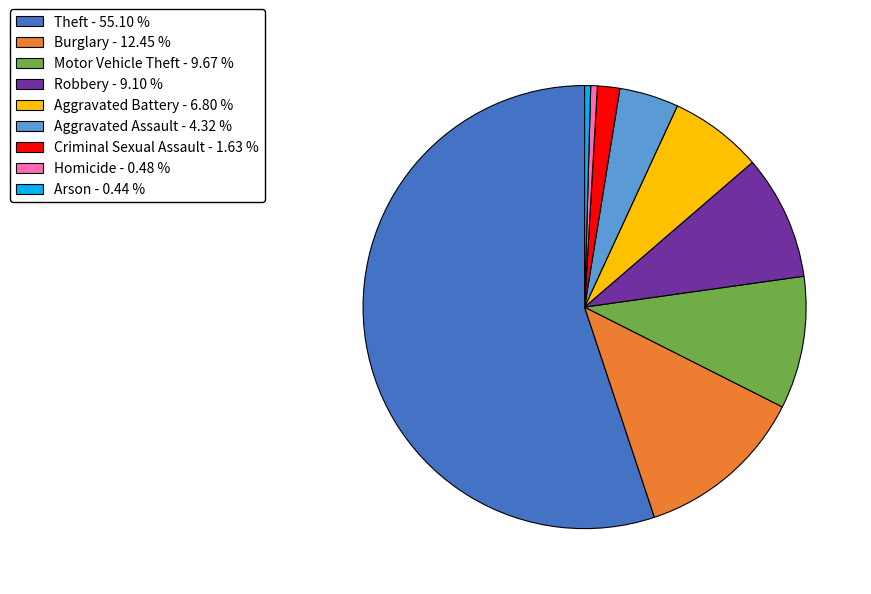

How many segments does this pie chart have?

9